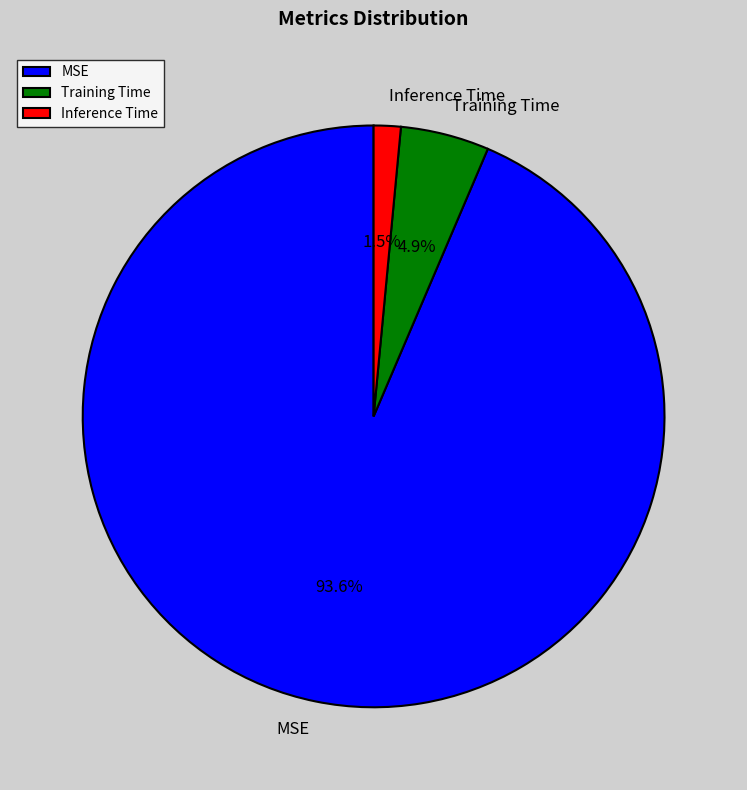

To the nearest percent, what is the average slice percentage?

33%